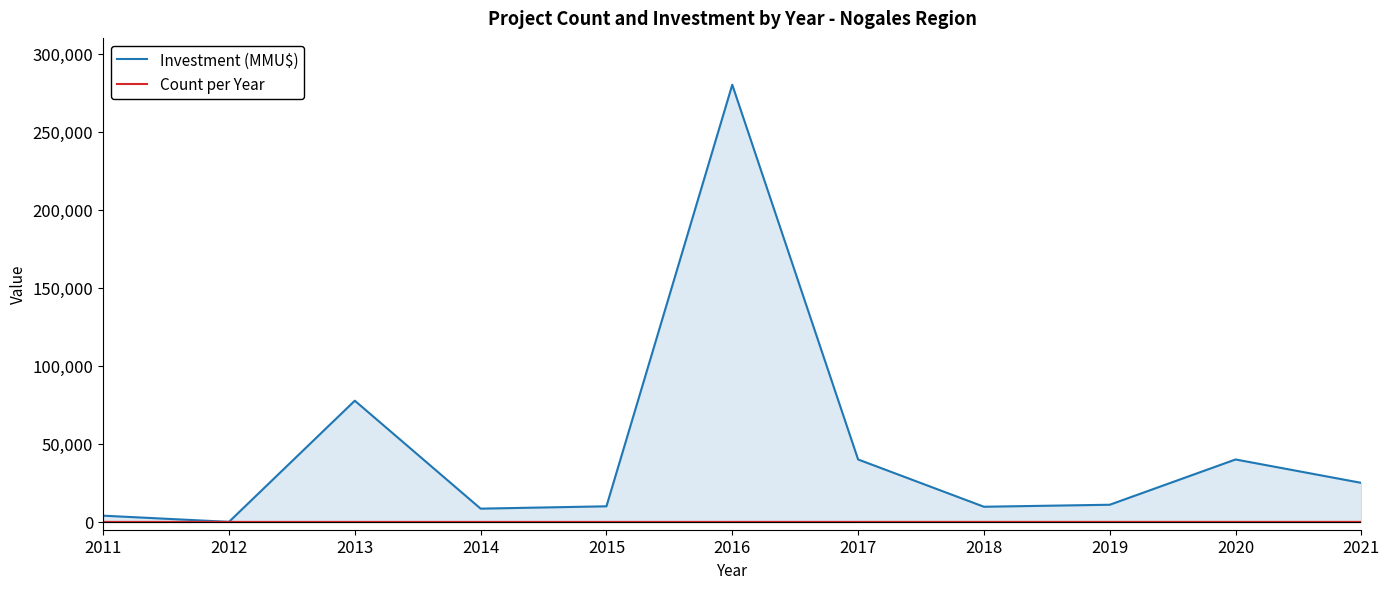

Which series changed the most between 2017 and 2020?

Count per Year